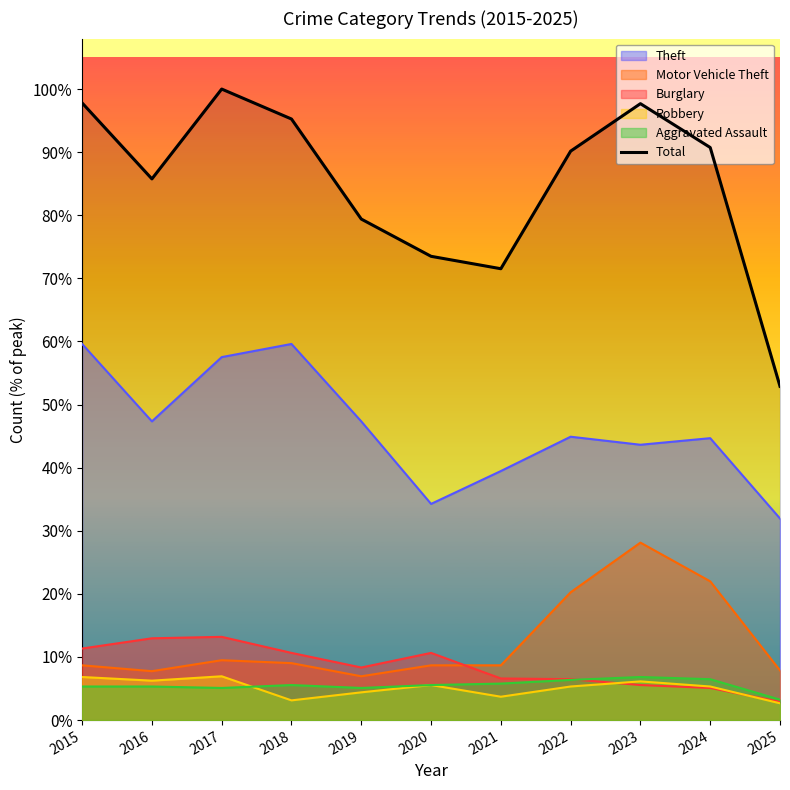

What is the value of the 4th point from the left?

823